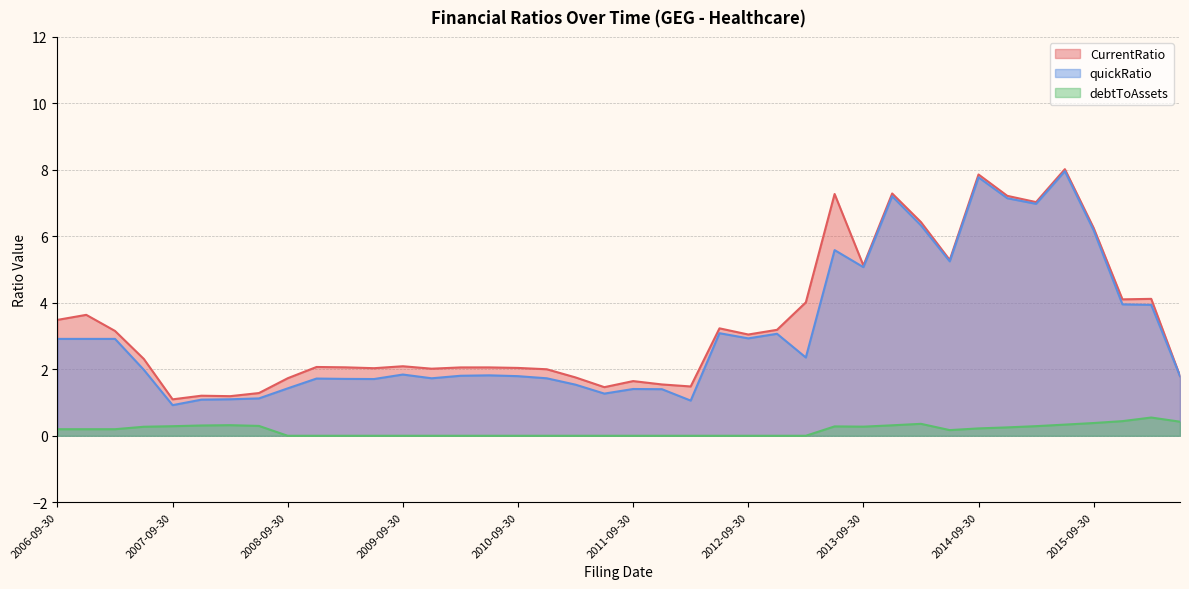

Reading left to right, what are all the values shown in this chart?

CurrentRatio: 2006-09-30=3.5	2006-12-31=3.6	2007-03-31=3.2	2007-06-30=2.3	2007-09-30=1.1	2007-12-31=1.2	2008-03-31=1.2	2008-06-30=1.3	2008-09-30=1.7	2008-12-31=2.1	2009-03-31=2.1	2009-06-30=2.0	2009-09-30=2.1	2009-12-31=2.0	2010-03-31=2.1	2010-06-30=2.1	2010-09-30=2.0	2010-12-31=2.0	2011-03-31=1.8	2011-06-30=1.5	2011-09-30=1.6	2011-12-31=1.5	2012-03-31=1.5	2012-06-30=3.2	2012-09-30=3.0	2012-12-31=3.2	2013-03-31=4.0	2013-06-30=7.3	2013-09-30=5.1	2013-12-31=7.3	2014-03-31=6.4	2014-06-30=5.3	2014-09-30=7.9	2014-12-31=7.2	2015-03-31=7.0	2015-06-30=8.0	2015-09-30=6.3	2015-12-31=4.1	2016-03-31=4.1	2016-06-30=1.8
quickRatio: 2006-09-30=2.9	2006-12-31=2.9	2007-03-31=2.9	2007-06-30=2.0	2007-09-30=0.9	2007-12-31=1.1	2008-03-31=1.1	2008-06-30=1.1	2008-09-30=1.4	2008-12-31=1.7	2009-03-31=1.7	2009-06-30=1.7	2009-09-30=1.8	2009-12-31=1.7	2010-03-31=1.8	2010-06-30=1.8	2010-09-30=1.8	2010-12-31=1.7	2011-03-31=1.5	2011-06-30=1.3	2011-09-30=1.4	2011-12-31=1.4	2012-03-31=1.1	2012-06-30=3.1	2012-09-30=2.9	2012-12-31=3.1	2013-03-31=2.4	2013-06-30=5.6	2013-09-30=5.1	2013-12-31=7.2	2014-03-31=6.3	2014-06-30=5.2	2014-09-30=7.8	2014-12-31=7.1	2015-03-31=7.0	2015-06-30=8.0	2015-09-30=6.2	2015-12-31=4.0	2016-03-31=3.9	2016-06-30=1.8
debtToAssets: 2006-09-30=0.2	2006-12-31=0.2	2007-03-31=0.2	2007-06-30=0.3	2007-09-30=0.3	2007-12-31=0.3	2008-03-31=0.3	2008-06-30=0.3	2008-09-30=0.0	2008-12-31=0.0	2009-03-31=0.0	2009-06-30=0.0	2009-09-30=0.0	2009-12-31=0.0	2010-03-31=0.0	2010-06-30=0.0	2010-09-30=0.0	2010-12-31=0.0	2011-03-31=0.0	2011-06-30=0.0	2011-09-30=0.0	2011-12-31=0.0	2012-03-31=0.0	2012-06-30=0.0	2012-09-30=0.0	2012-12-31=0.0	2013-03-31=0.0	2013-06-30=0.3	2013-09-30=0.3	2013-12-31=0.3	2014-03-31=0.4	2014-06-30=0.2	2014-09-30=0.2	2014-12-31=0.3	2015-03-31=0.3	2015-06-30=0.3	2015-09-30=0.4	2015-12-31=0.4	2016-03-31=0.5	2016-06-30=0.4